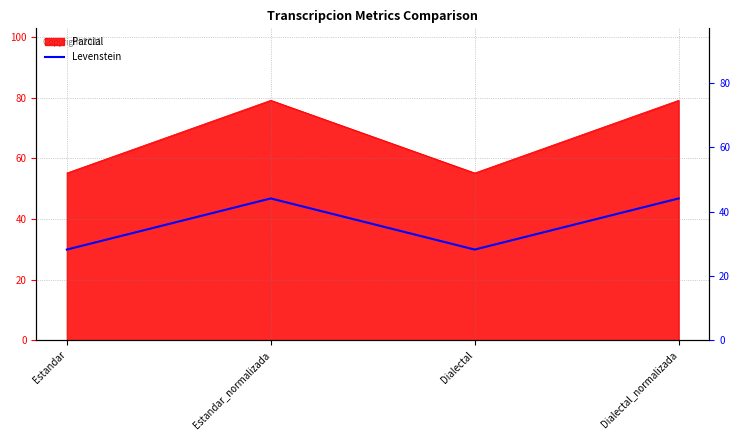

How many lines are shown in the chart?

1